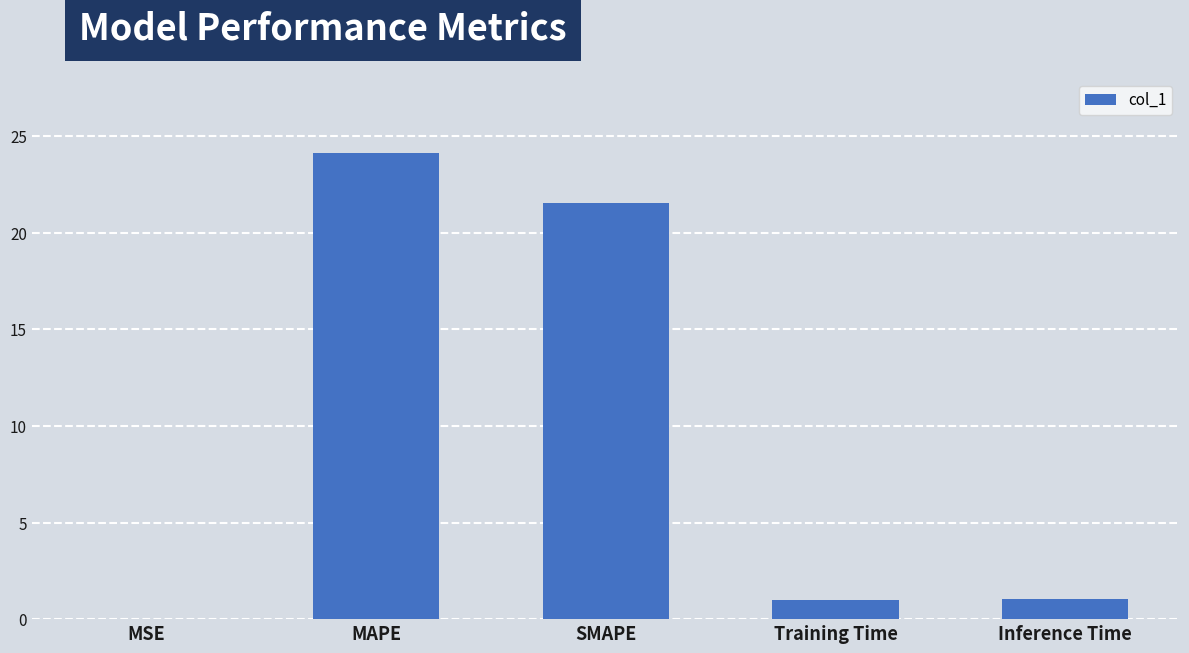

At which label is the value closest to 12?

SMAPE